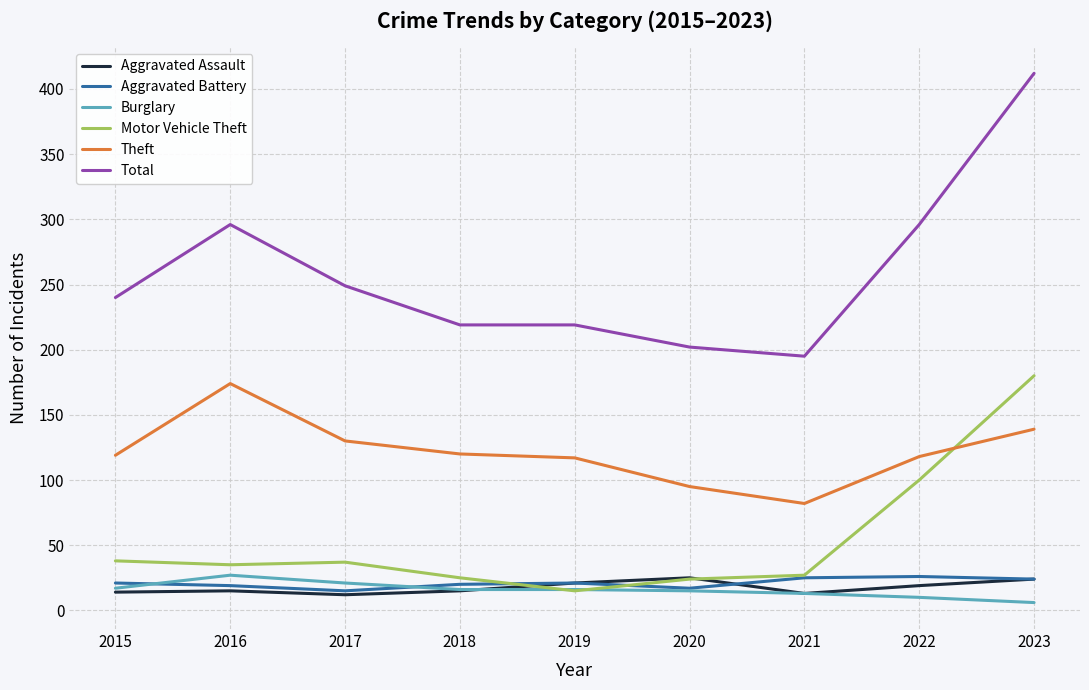

Which label corresponds to the smallest value in the chart?

2023